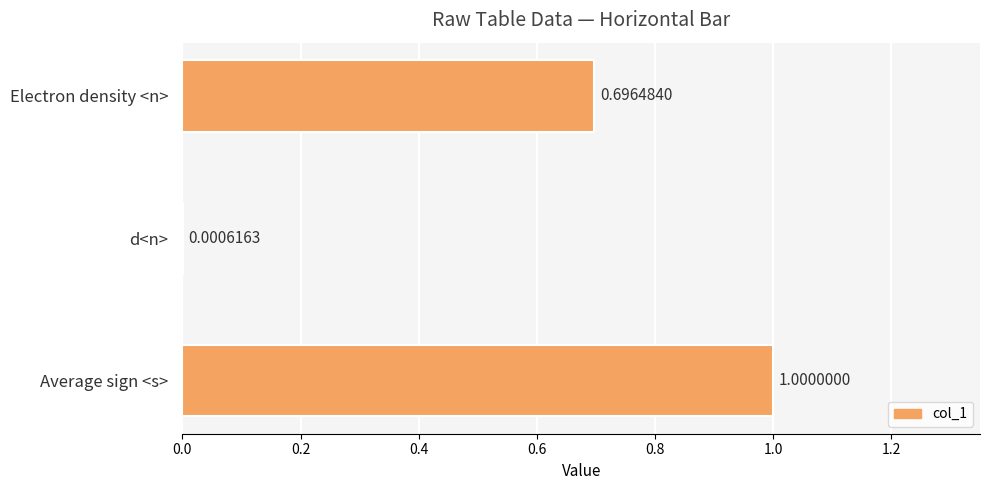

What is the average value?

0.6